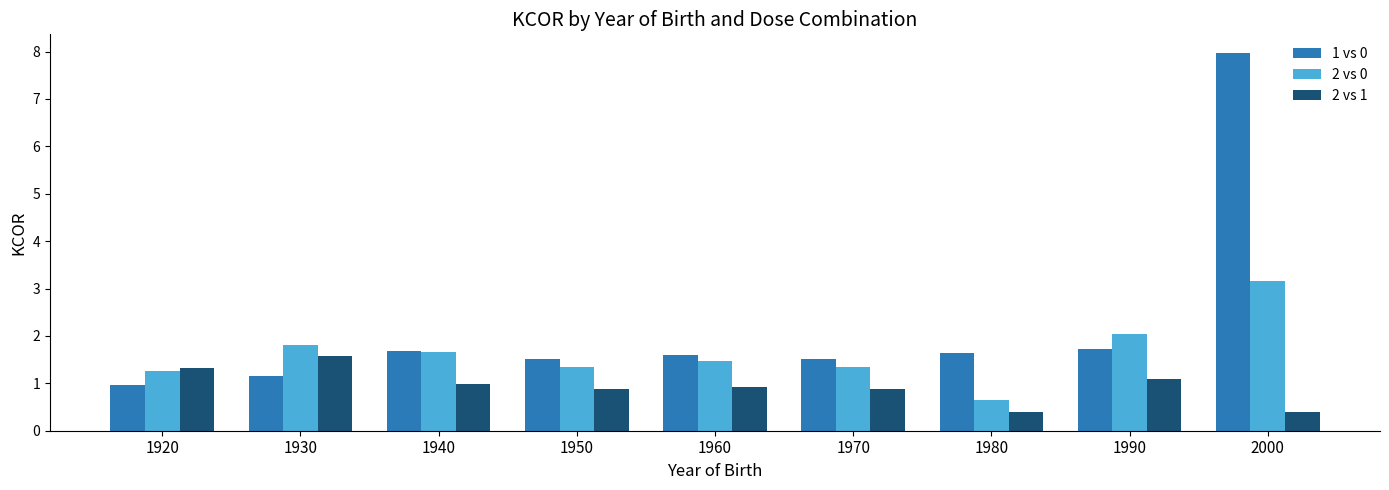

Where does the 2 vs 0 series first go above 1?

1920